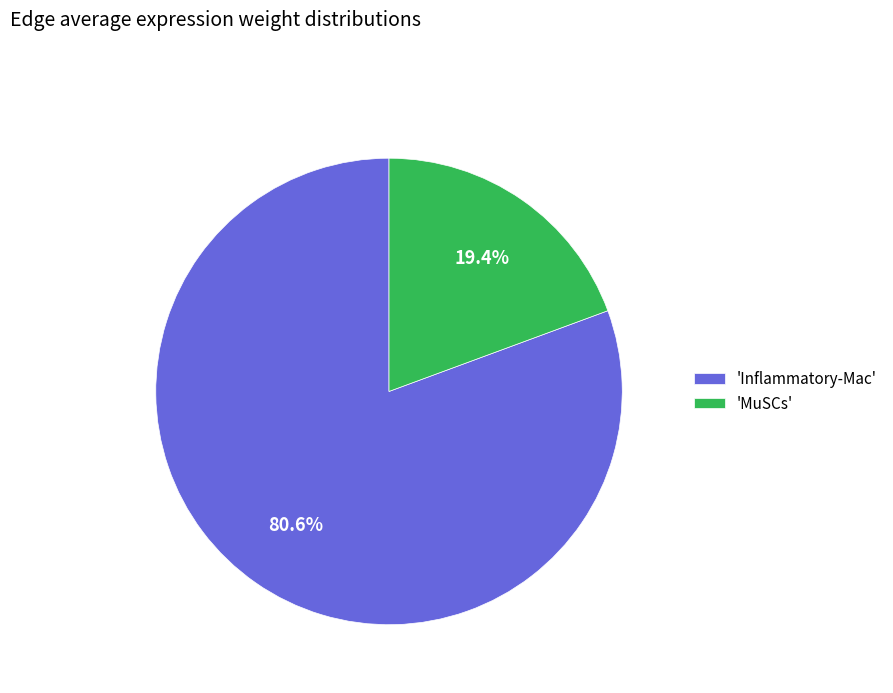

Combined, what portion of the pie is 'MuSCs' and 'Inflammatory-Mac'?

100.0%